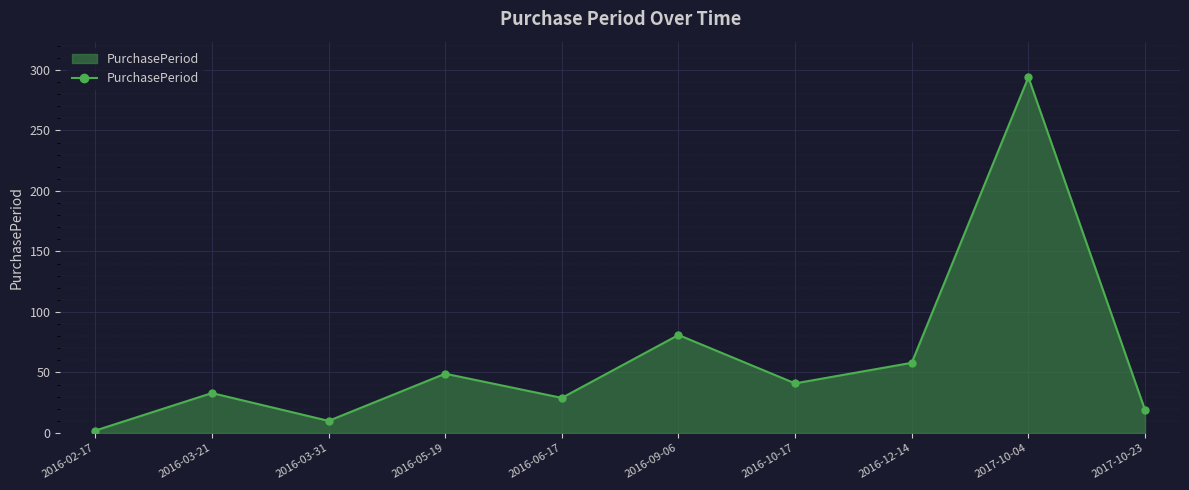

What position from the right is 2017-10-23?

1